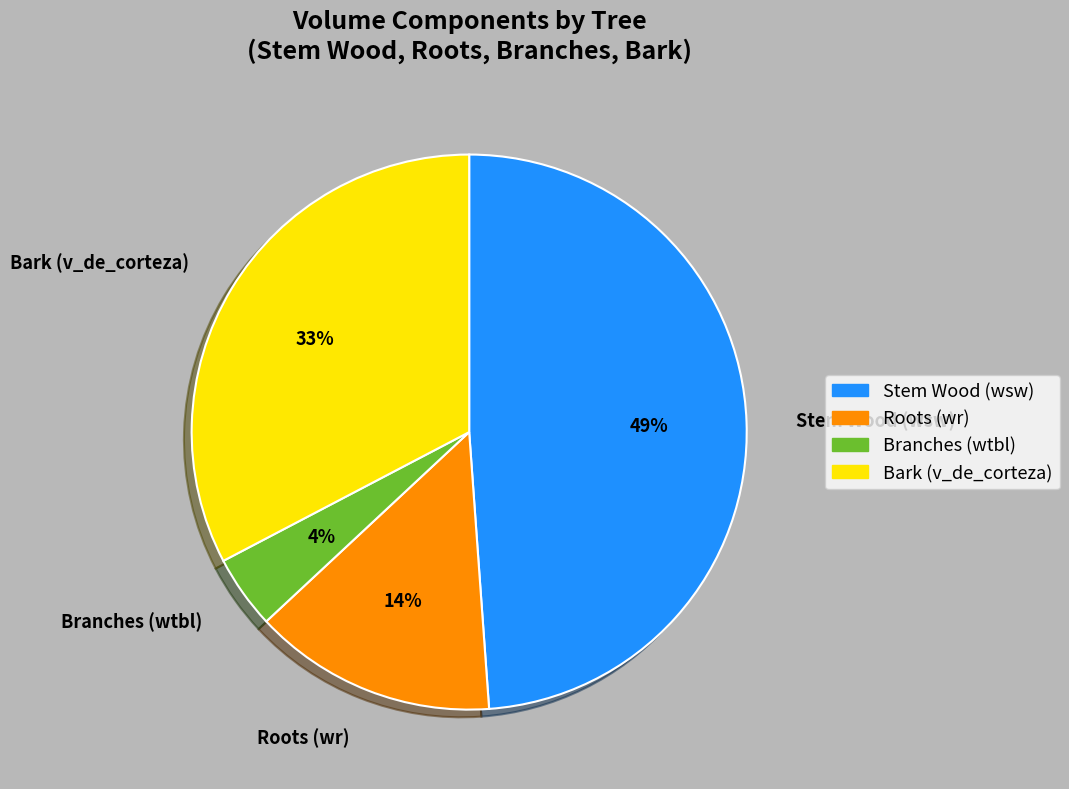

Count the number of slices in the pie.

4